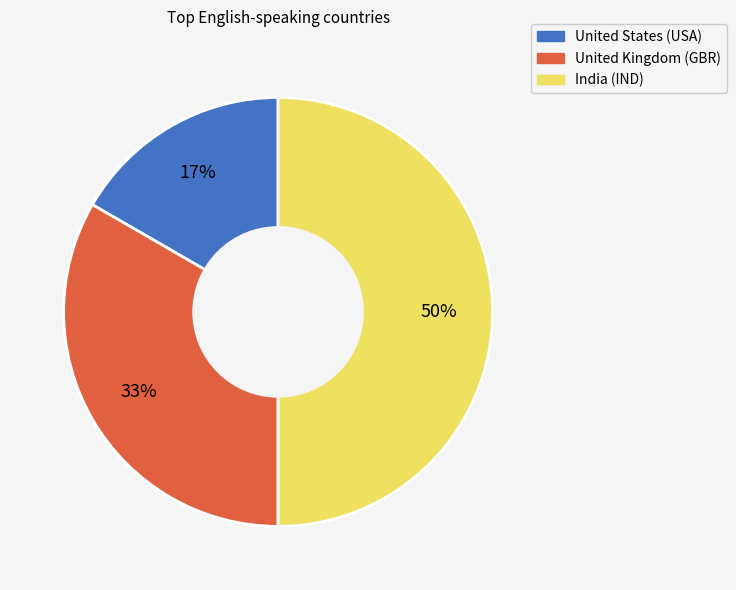

To the nearest percent, what portion does United States (USA) represent?

17%